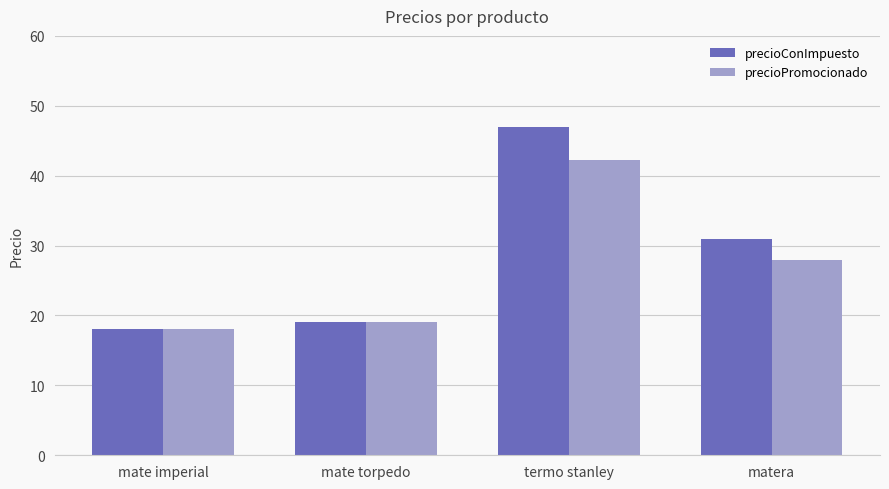

What is the value of the precioPromocionado bar at the 2nd from the left?

19.0